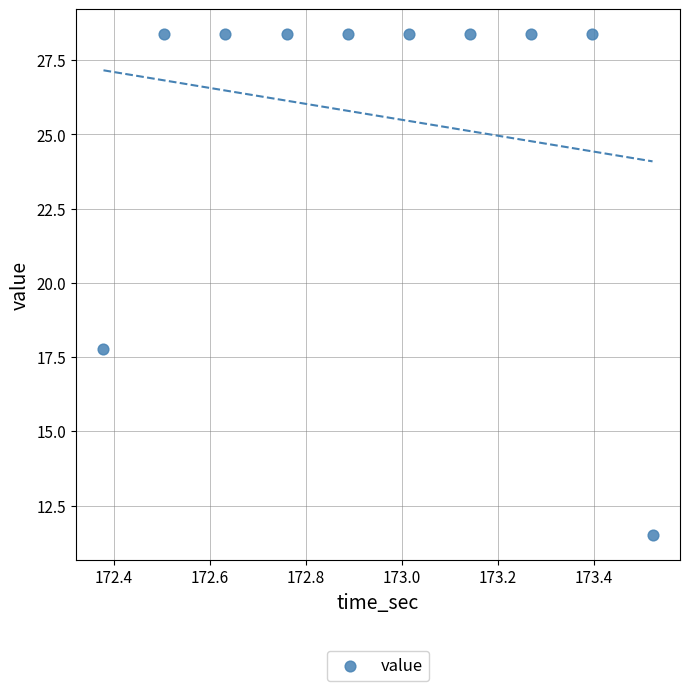

What is the average X value?

172.9